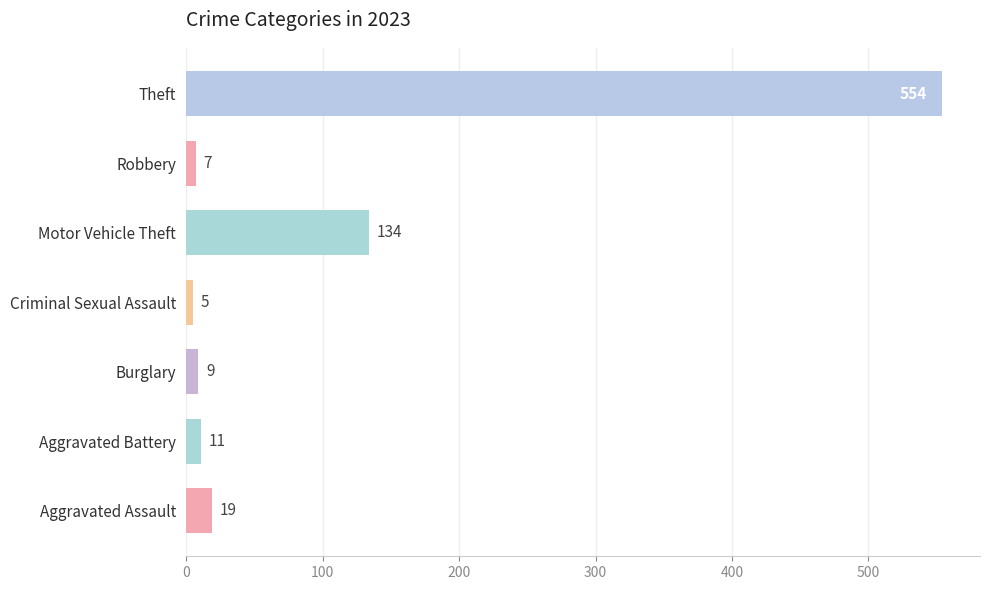

Rank the categories by value from lowest to highest.

Criminal Sexual Assault, Robbery, Burglary, Aggravated Battery, Aggravated Assault, Motor Vehicle Theft, Theft